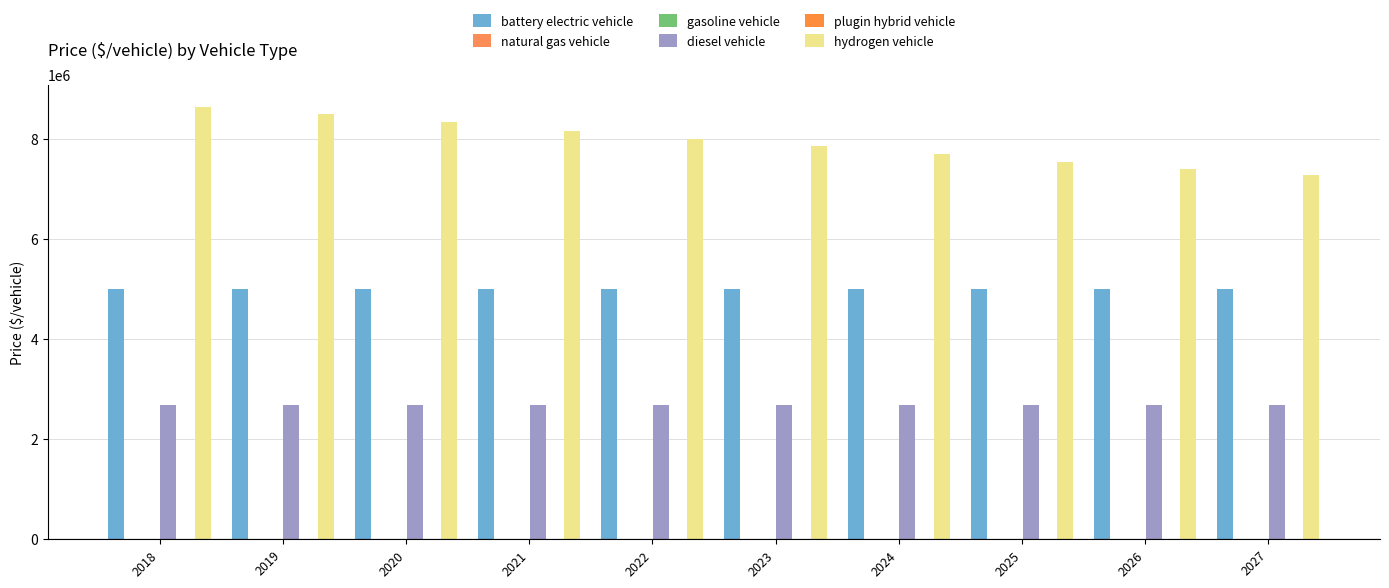

At which category is the sum across all series the highest?

2018